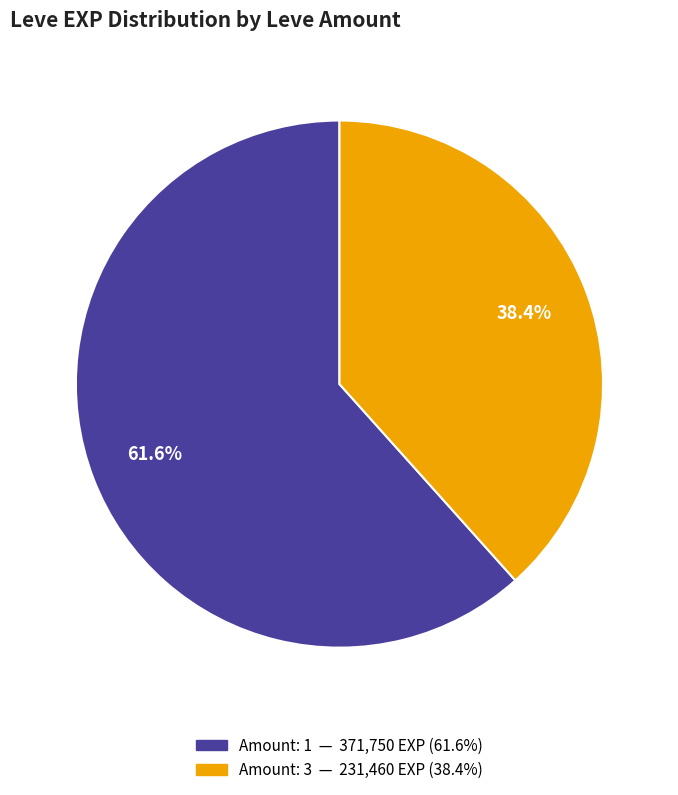

Does any single category account for the majority?

Yes